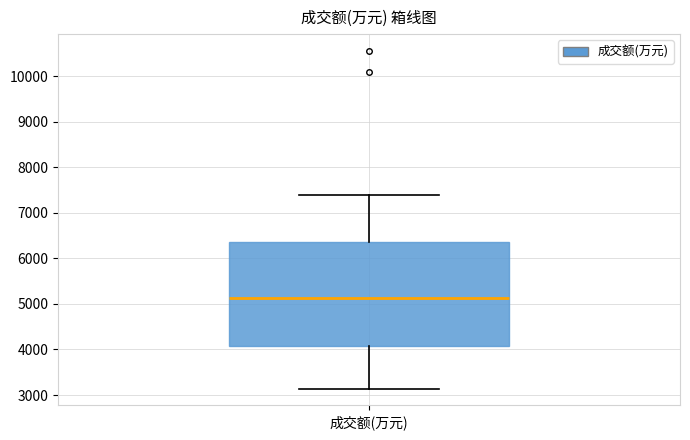

Where is the lower edge of the box for 成交额(万元) on the y-axis? The values are not printed on the chart, so give them approximately, as read against the axis.

4100